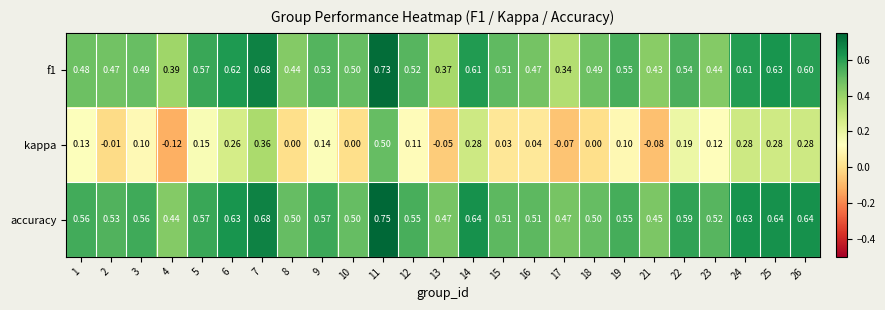

Which series has the largest range (max minus min)?

kappa